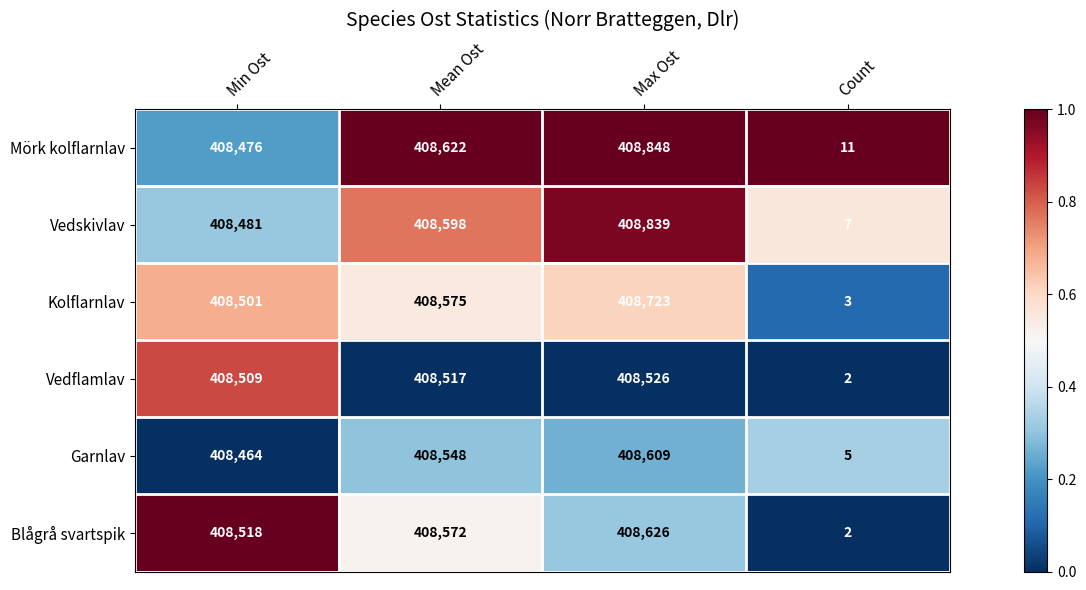

Is the value of Kolflarnlav at Max Ost greater than the value of Mörk kolflarnlav at Min Ost?

Yes